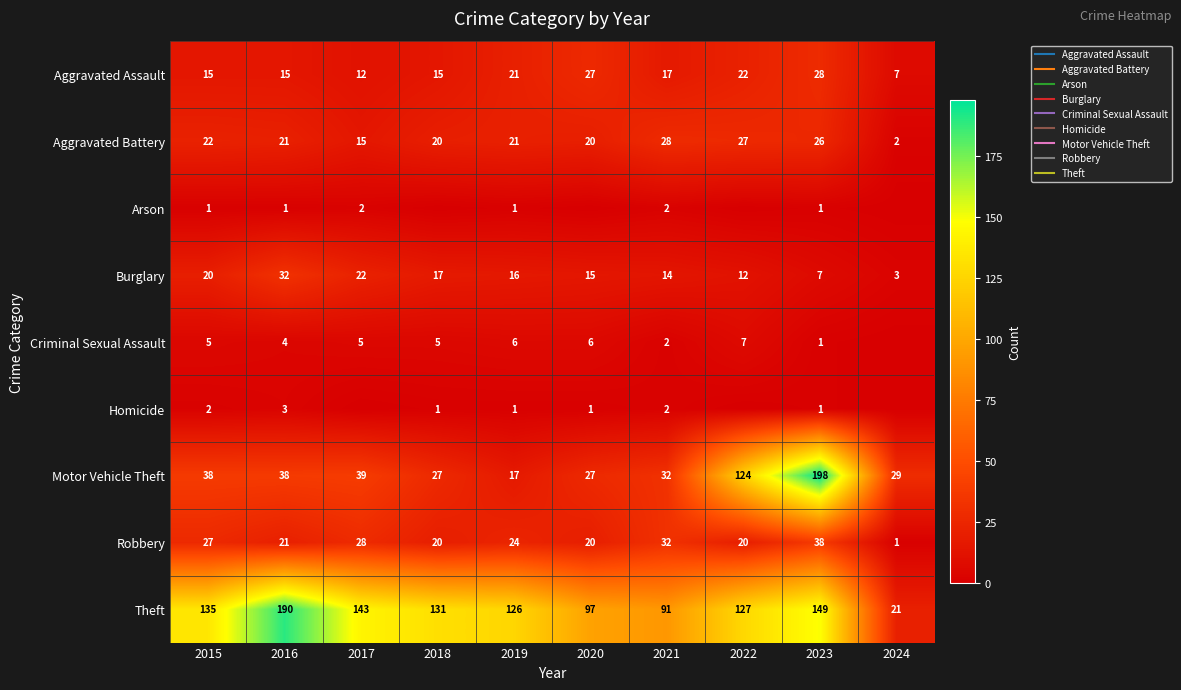

What is the difference between the second highest and minimum values in the Homicide series?

2